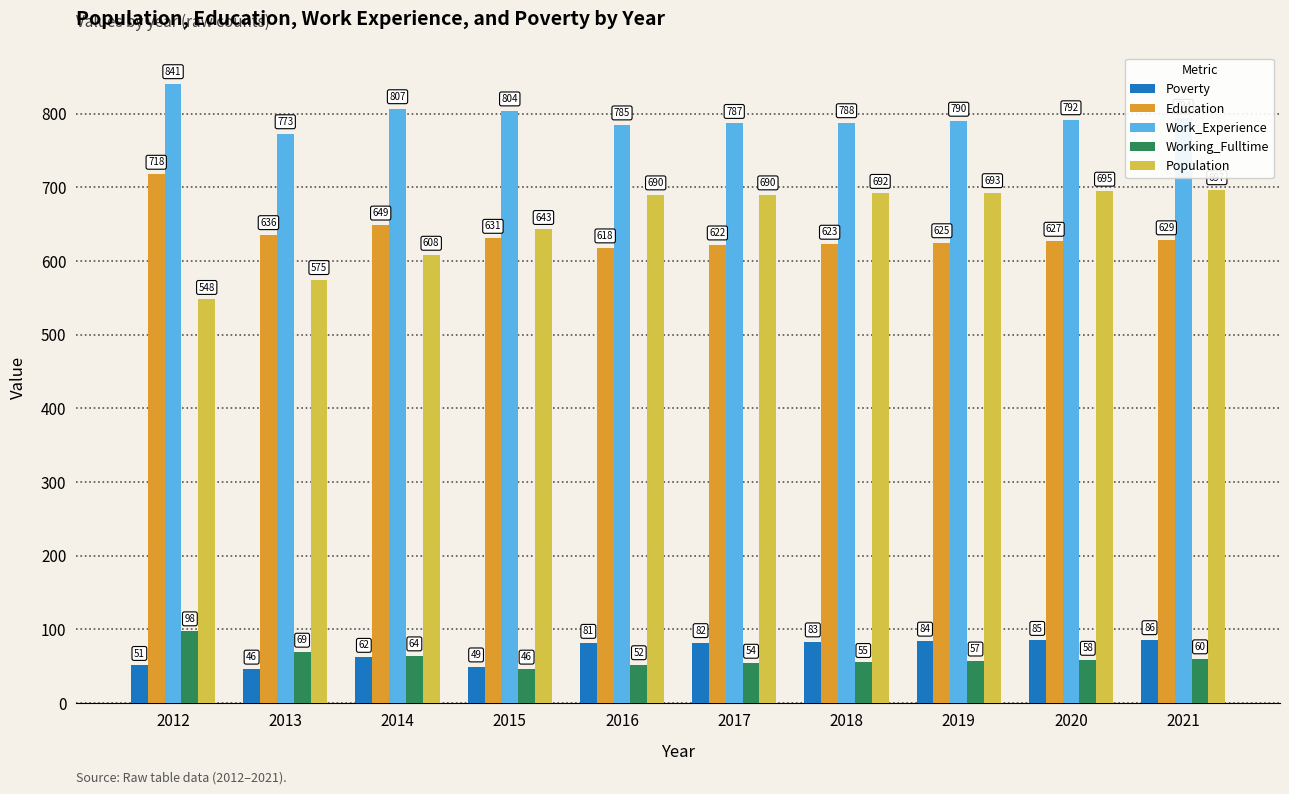

What is the total value across all series at 2018?

2241